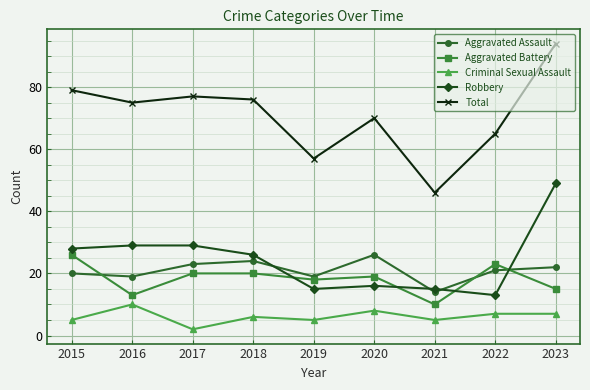

True or false: Aggravated Battery and Total intersect in this chart.

False